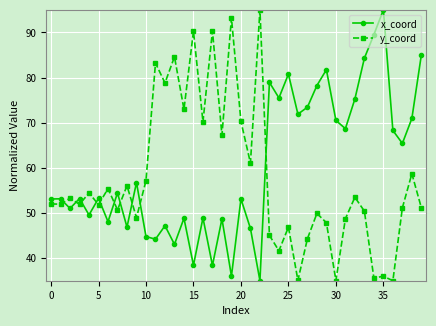

True or false: x_coord has more than 1 points higher than both neighbors.

True